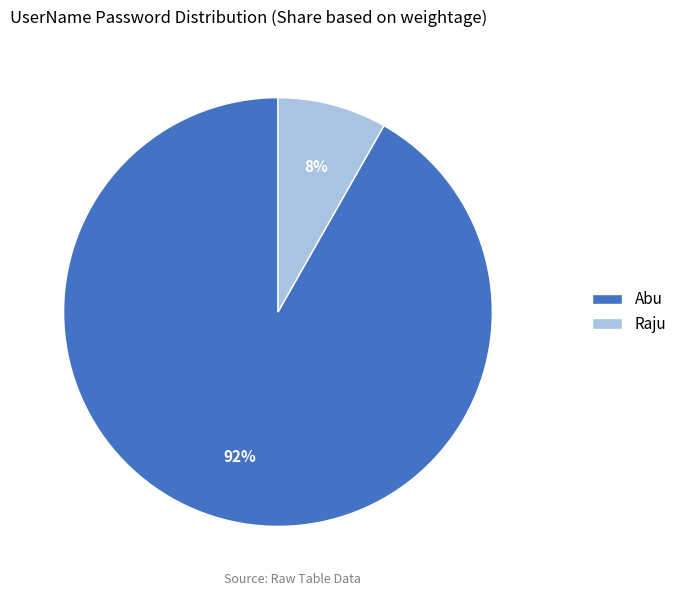

Which slice is the largest?

Abu